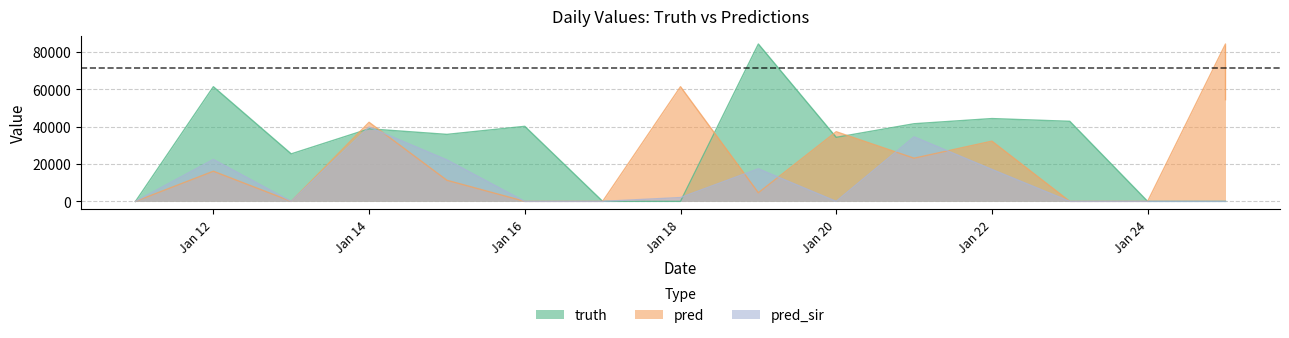

Read the pred value at Jan 22, to the nearest 10.

32250